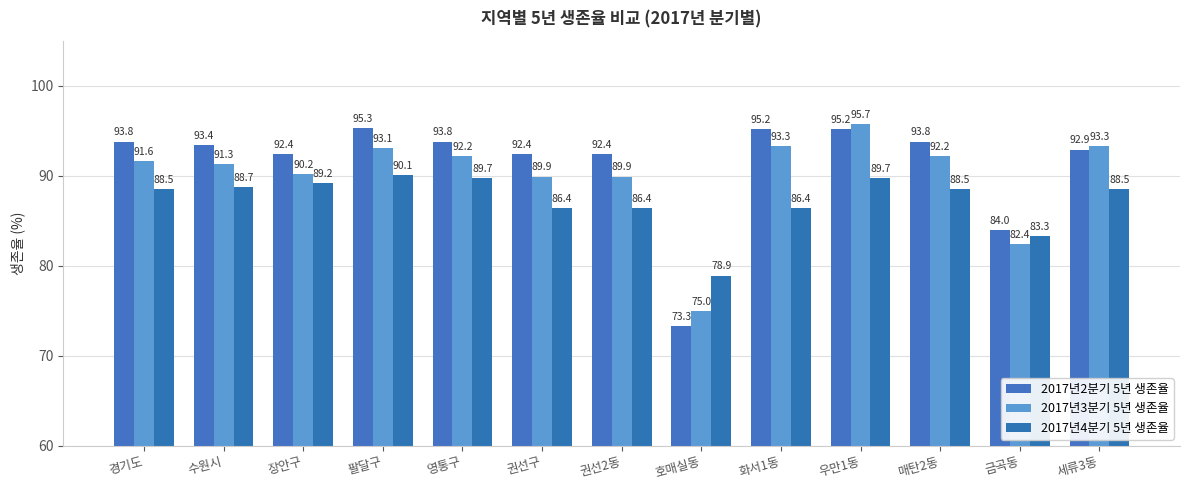

What is the value of the 2017년4분기 5년 생존율 bar at the 10th from the left?

89.7